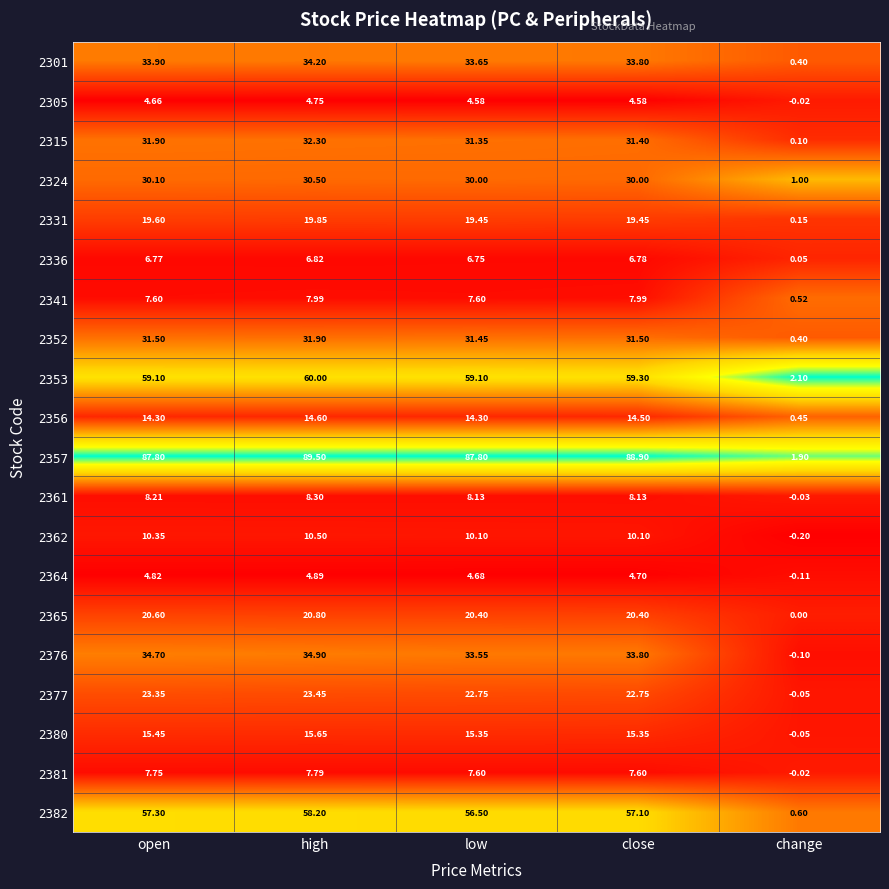

Is the value of 2315 at change greater than the value of 2324 at low?

No